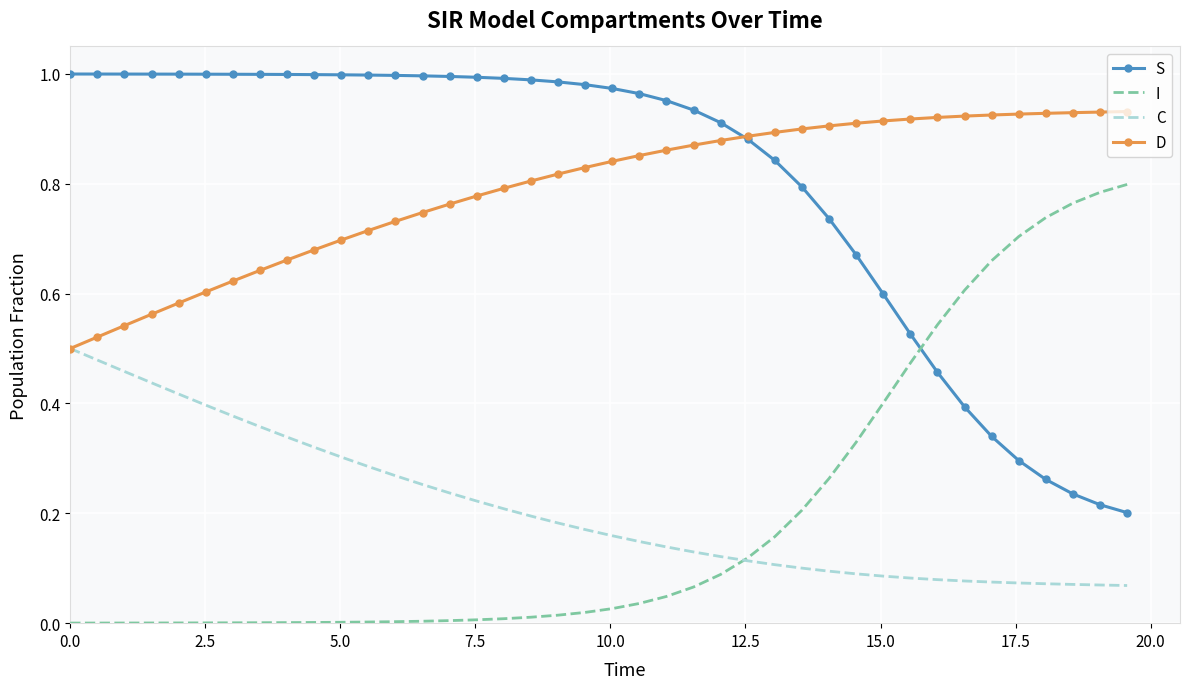

True or false: S and C intersect in this chart.

False